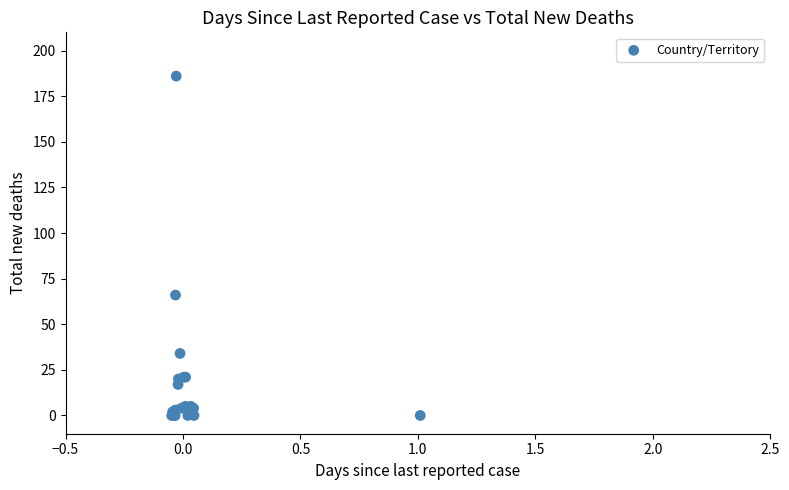

What Y value in the scatter plot is closest to 93?

66